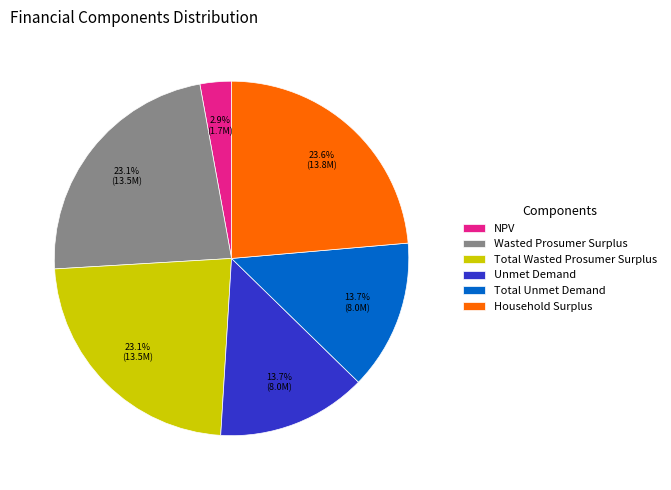

Which slice is the largest?

Household Surplus